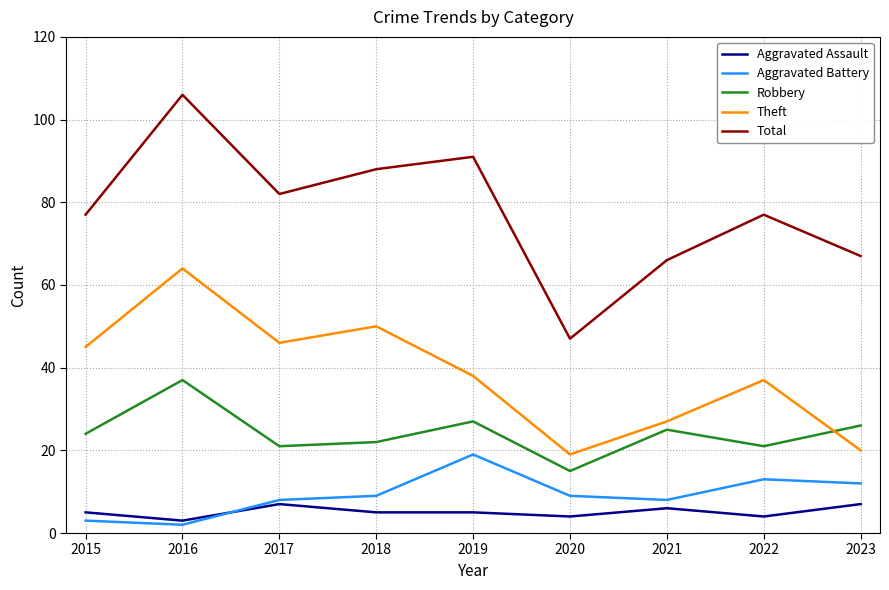

Is the value of Robbery at 2019 greater than the value of Aggravated Battery at 2023?

Yes